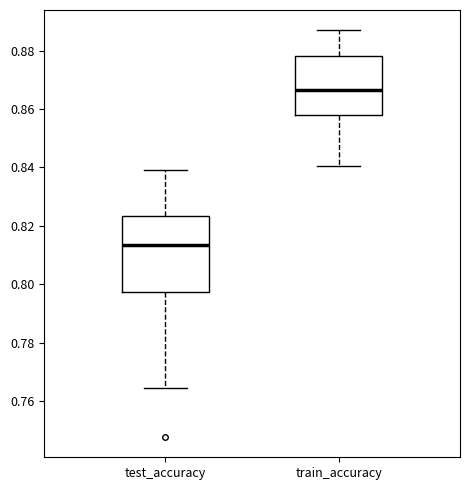

Which box's median line is the highest?

train_accuracy